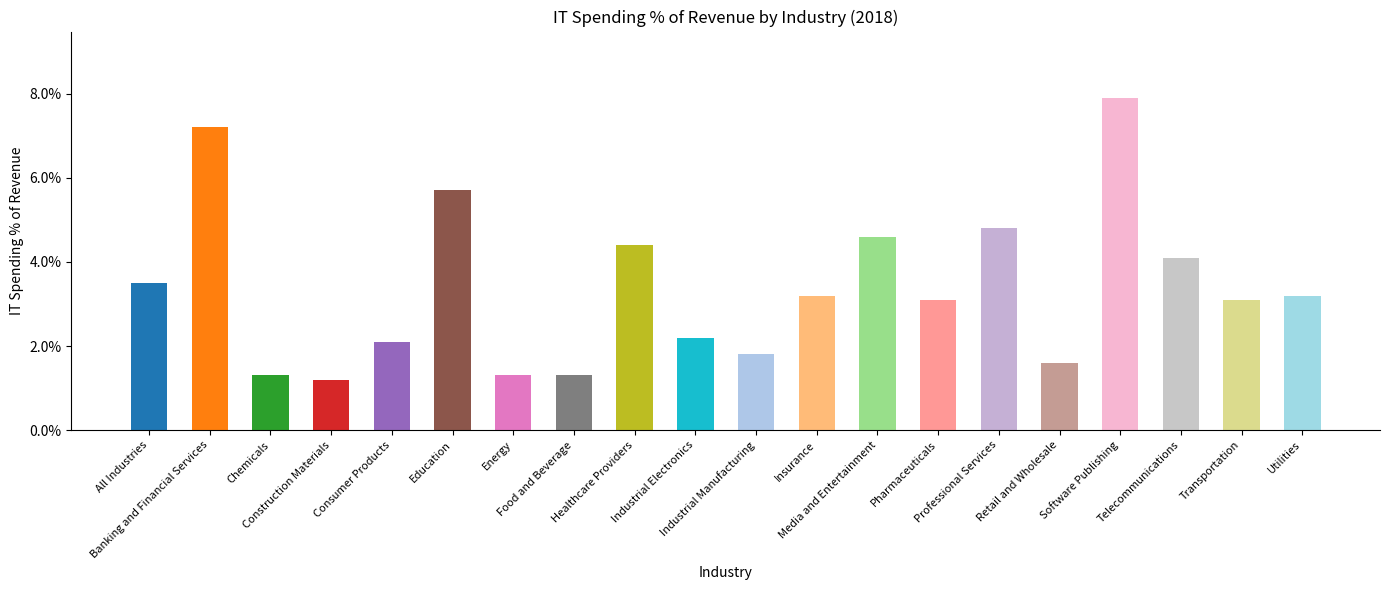

What position from the left is Retail and Wholesale?

16